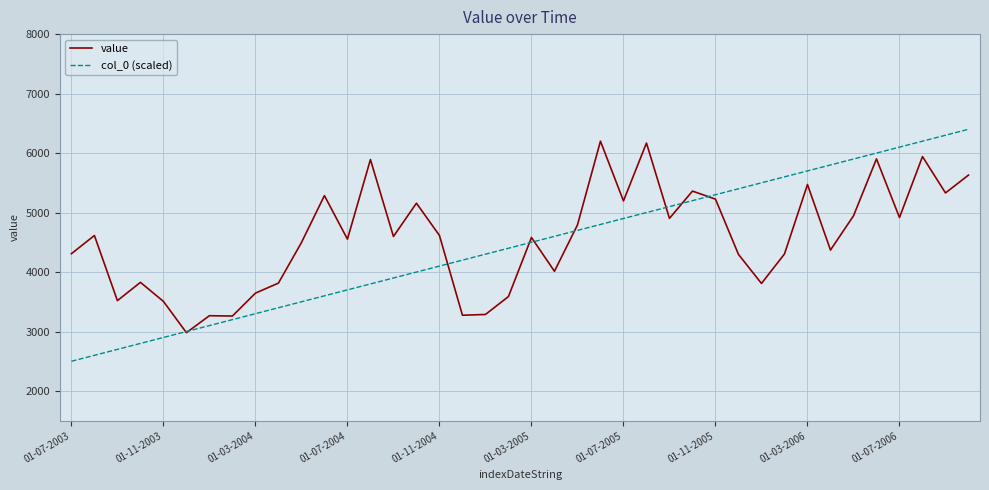

What is the smallest value displayed?

2500.0